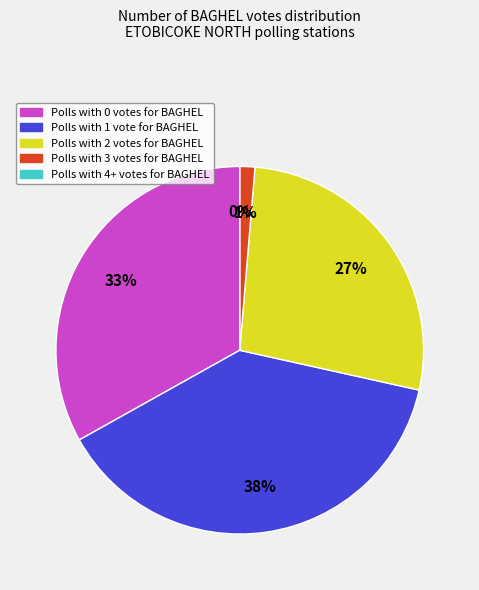

What is the smallest slice in the pie chart?

BAGHEL=4+